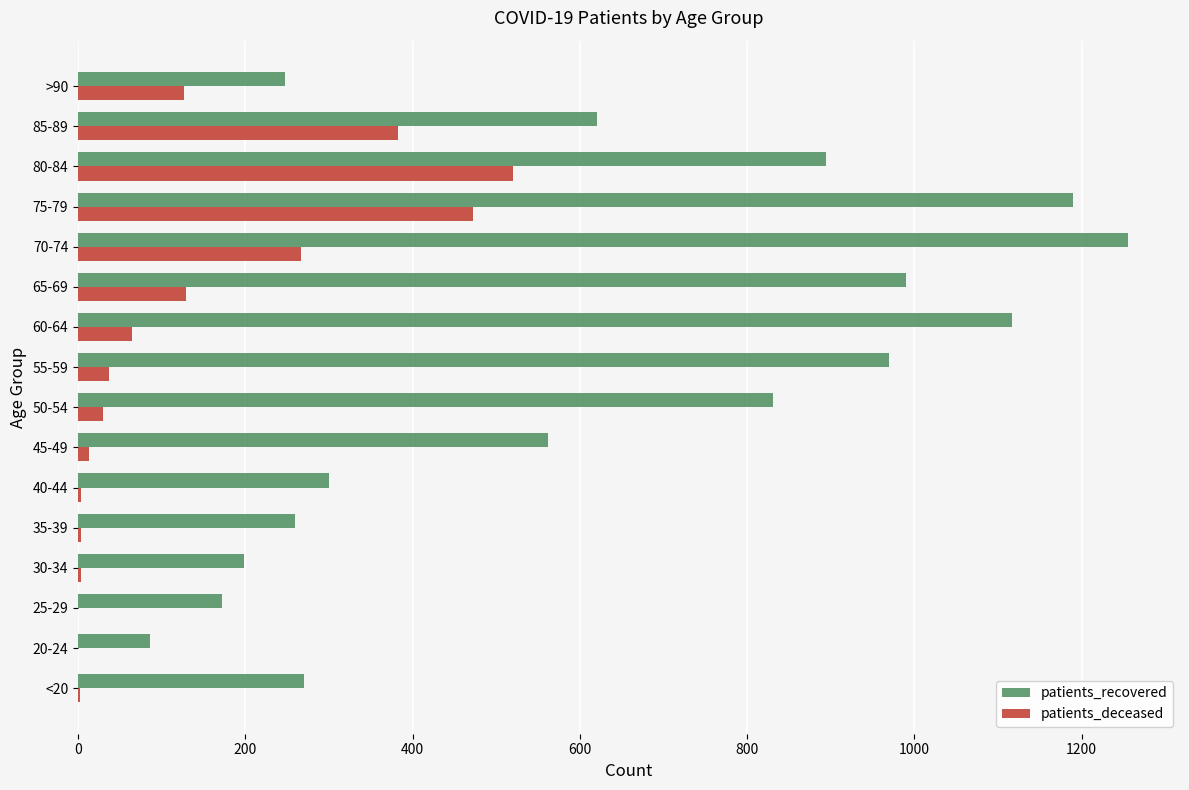

Between 40-44 and 60-64, which series saw the biggest shift?

patients_recovered